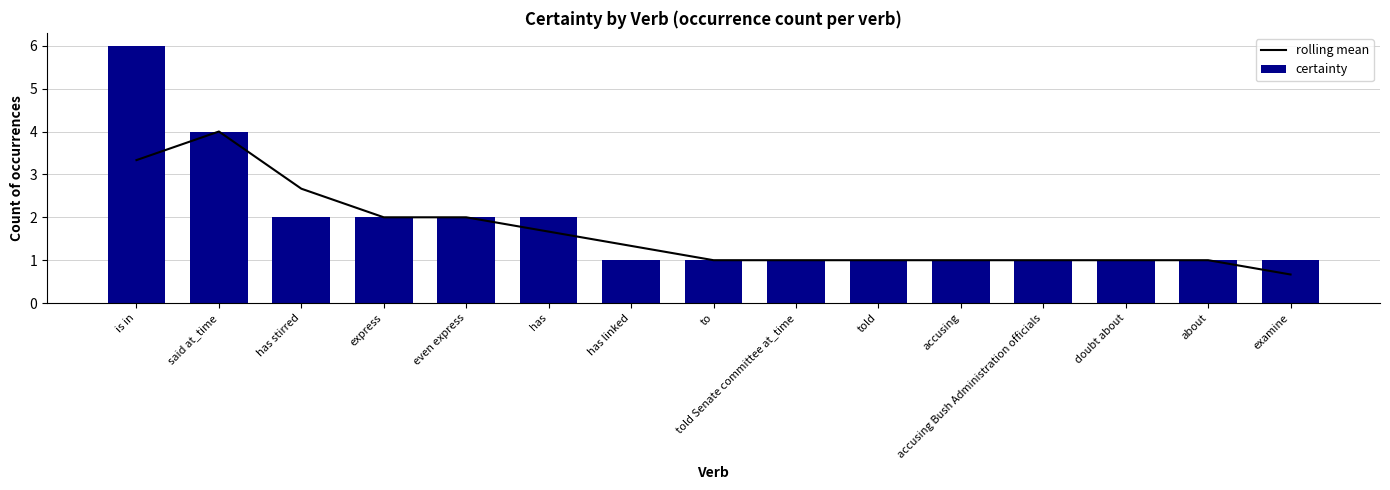

Is it true that rolling mean equals 4.0 at said at_time?

True